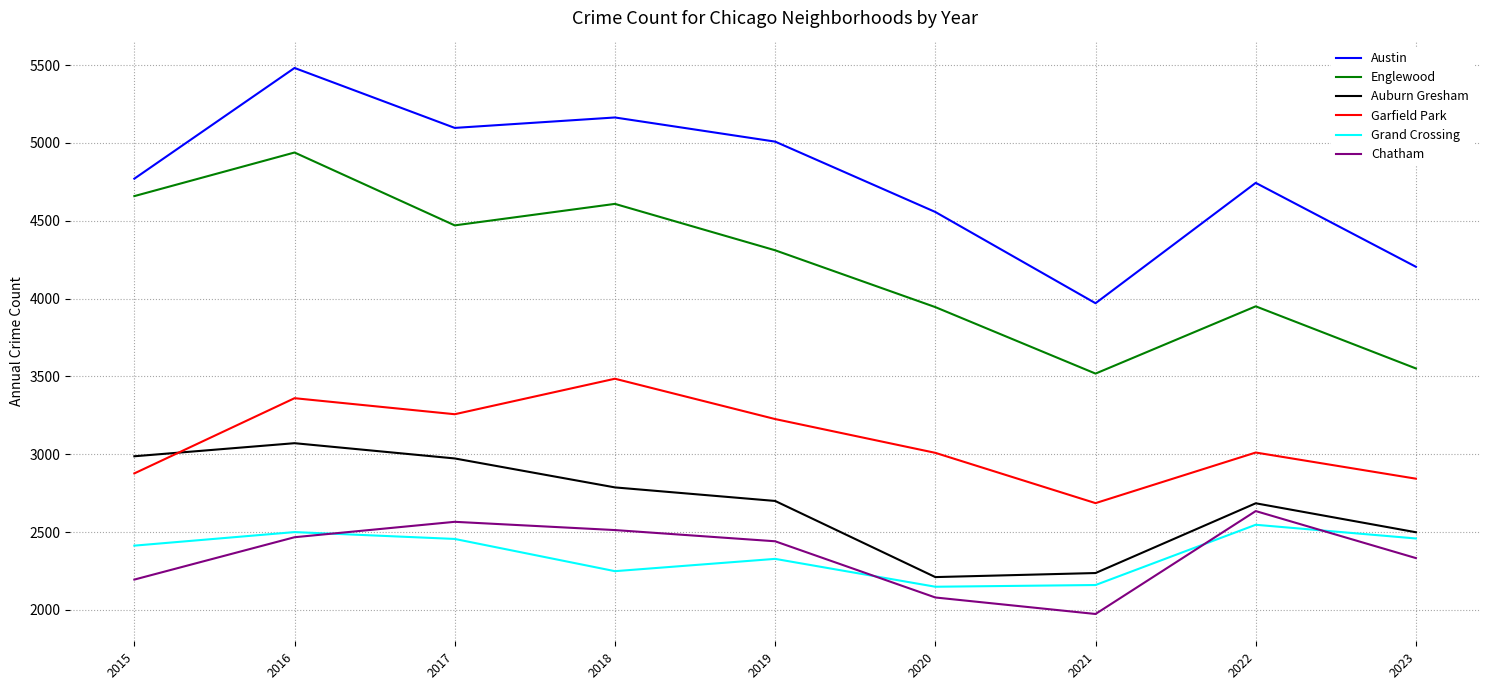

What is the highest value of the Auburn Gresham series?

3071